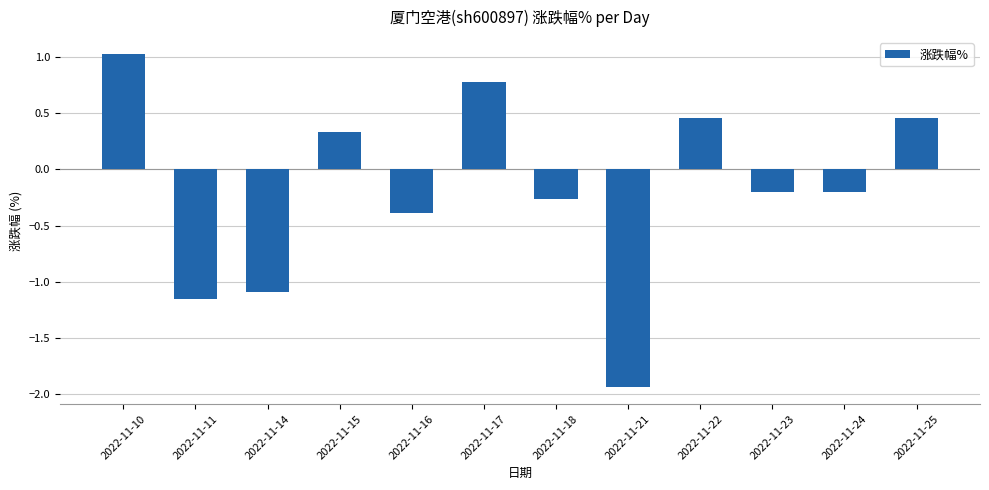

Count the number of values greater than 0.

5